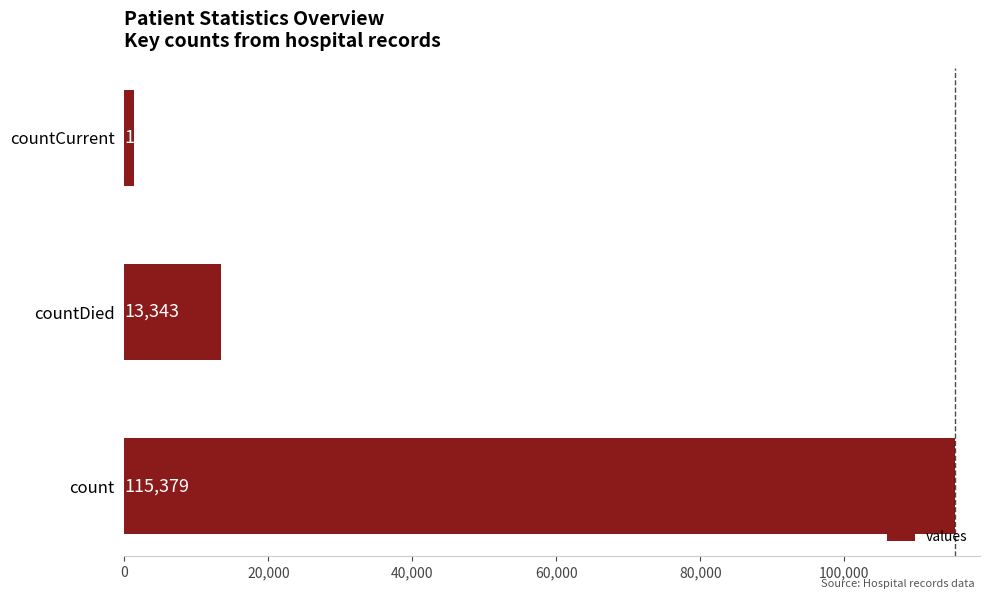

Rank the categories by value from highest to lowest.

count, countDied, countCurrent